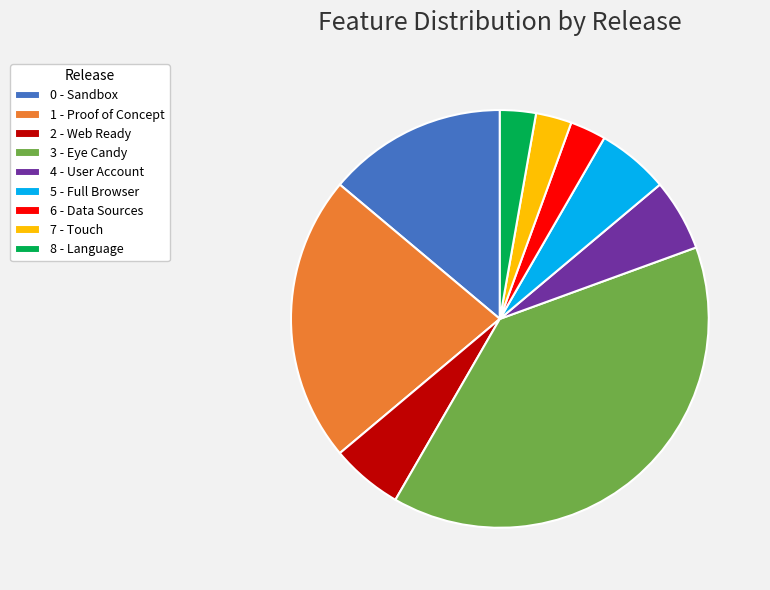

Combined, do 0 - Sandbox and 6 - Data Sources account for over 50%?

No